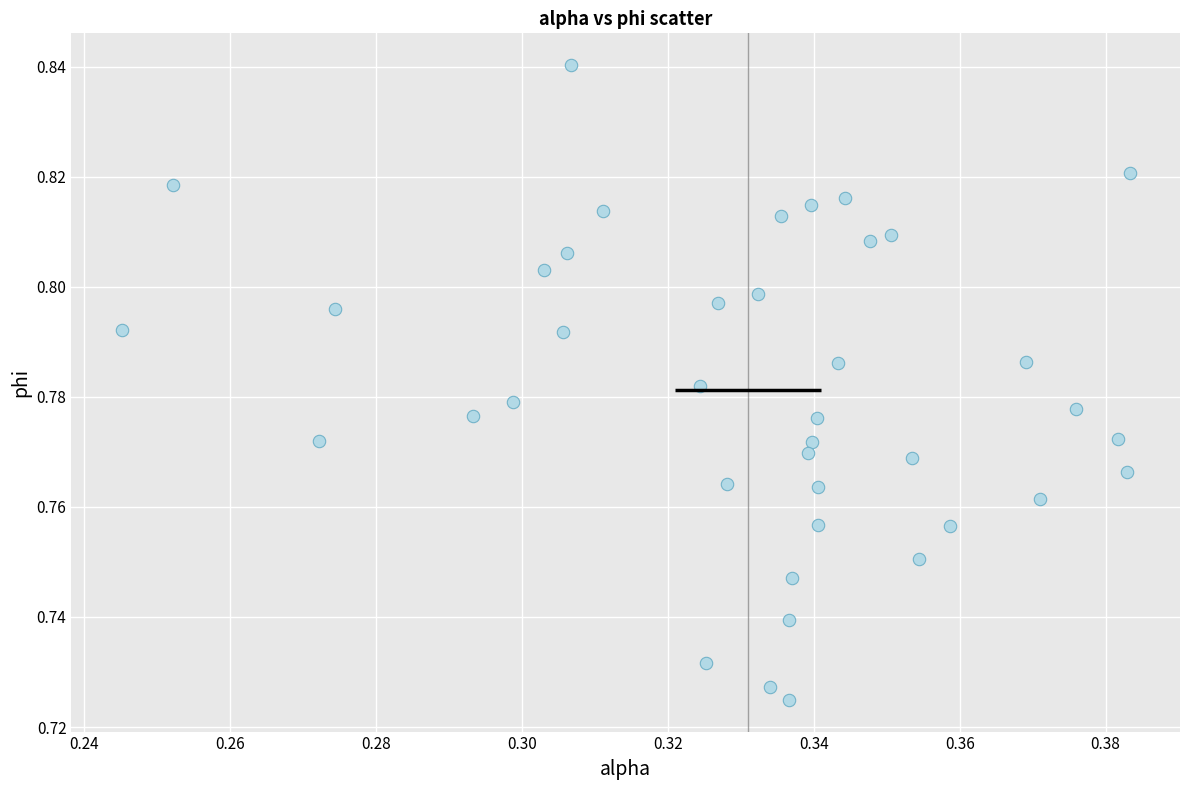

How many data points are displayed?

40